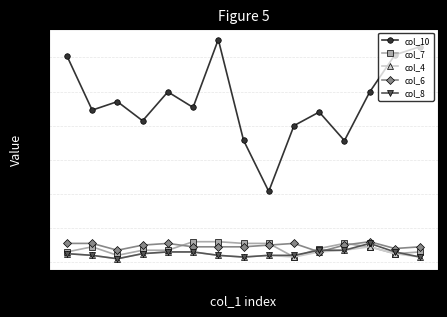

The value of col_4 at 11 is 5.7. True or false?

False